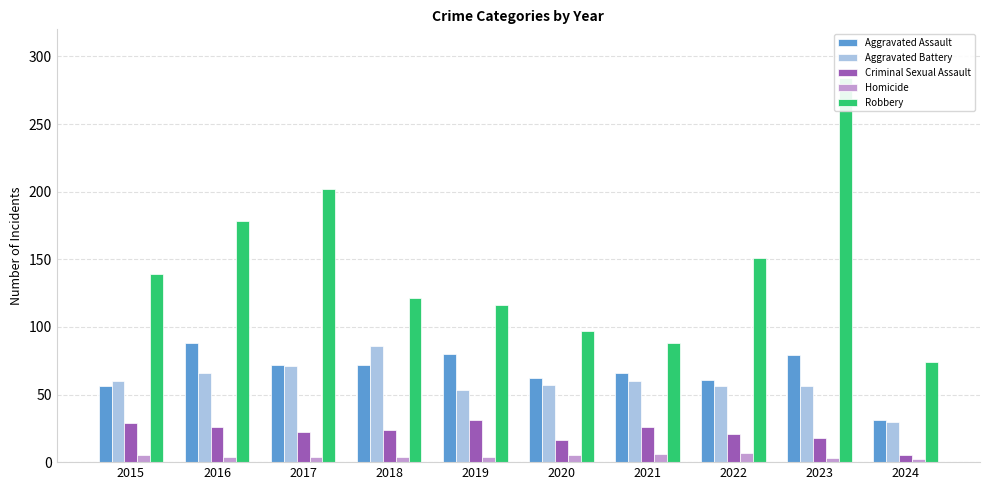

At which label does Homicide first exceed 4?

2015